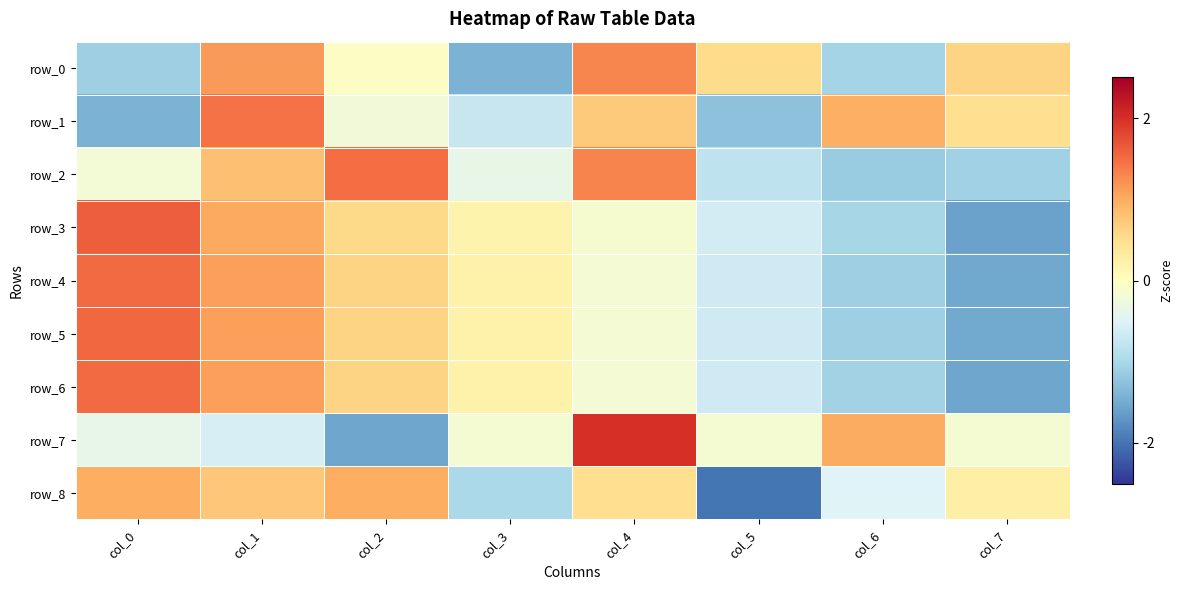

Which series has the widest spread of values?

row_7